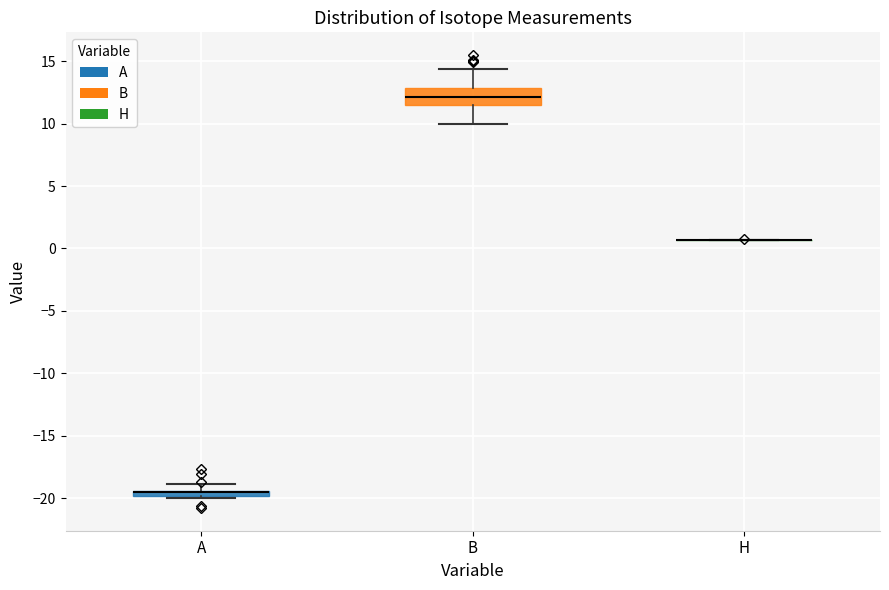

Which box is the tallest, from its lower edge to its upper edge?

B